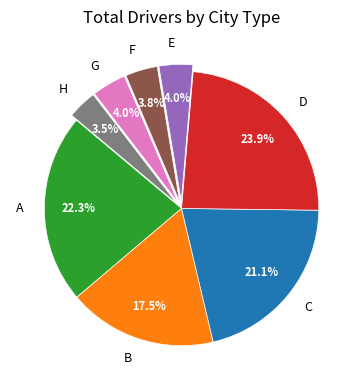

To the nearest percent, what portion does G represent?

4%